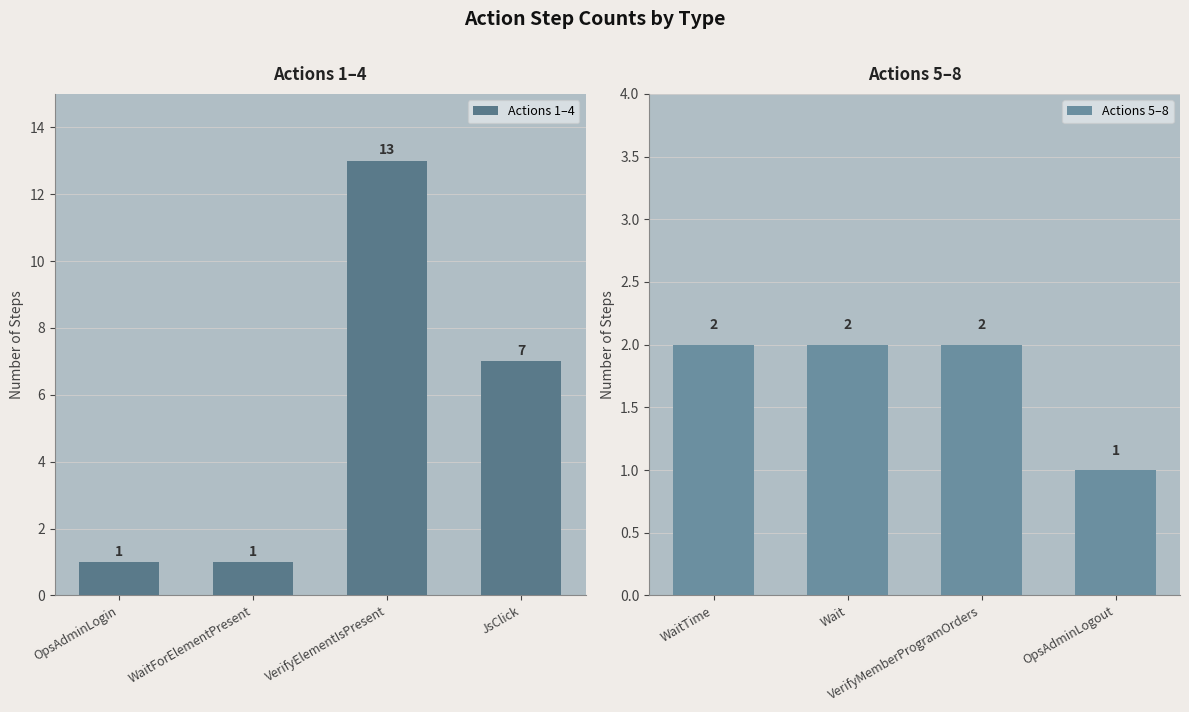

Read the Actions 1–4 value at JsClick.

7